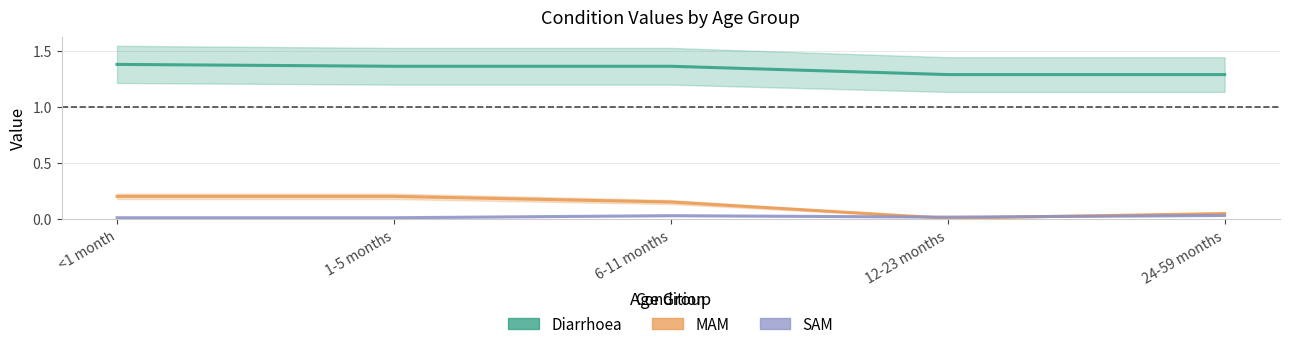

Which series changed the most between 6-11 months and 12-23 months?

MAM